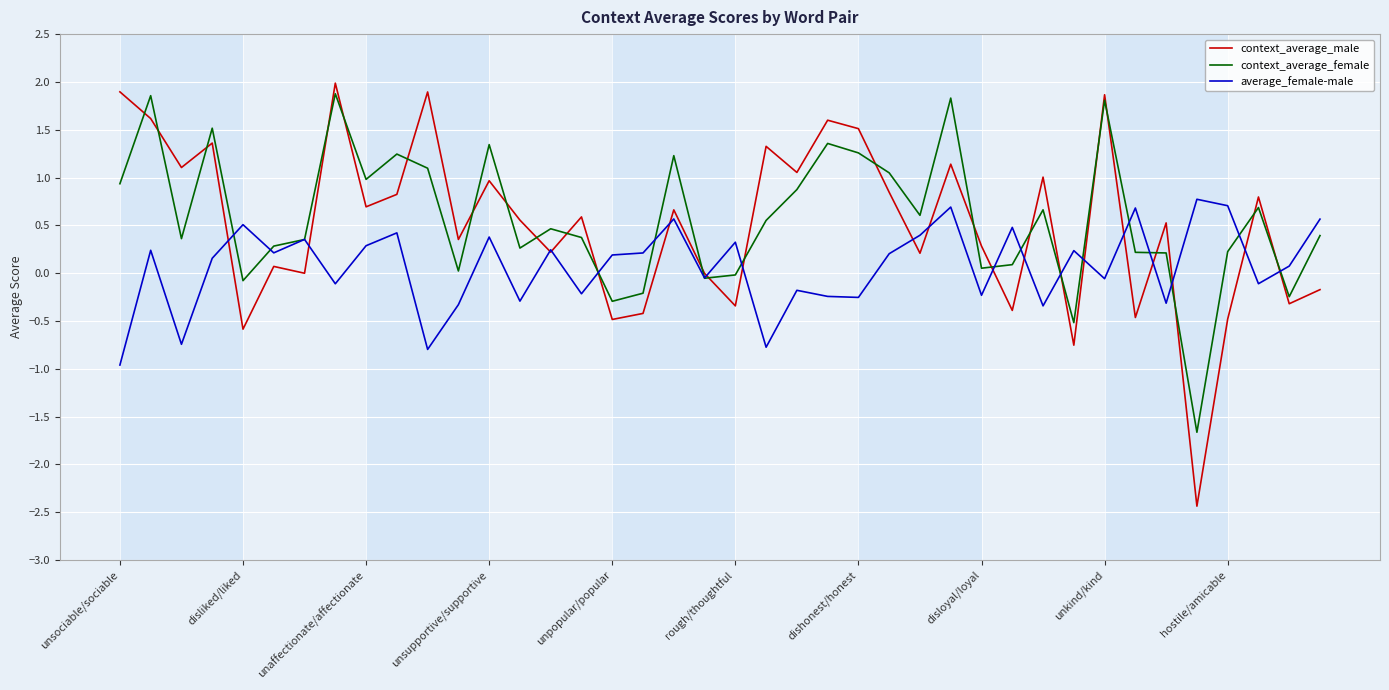

Which series has the largest range (max minus min)?

context_average_male